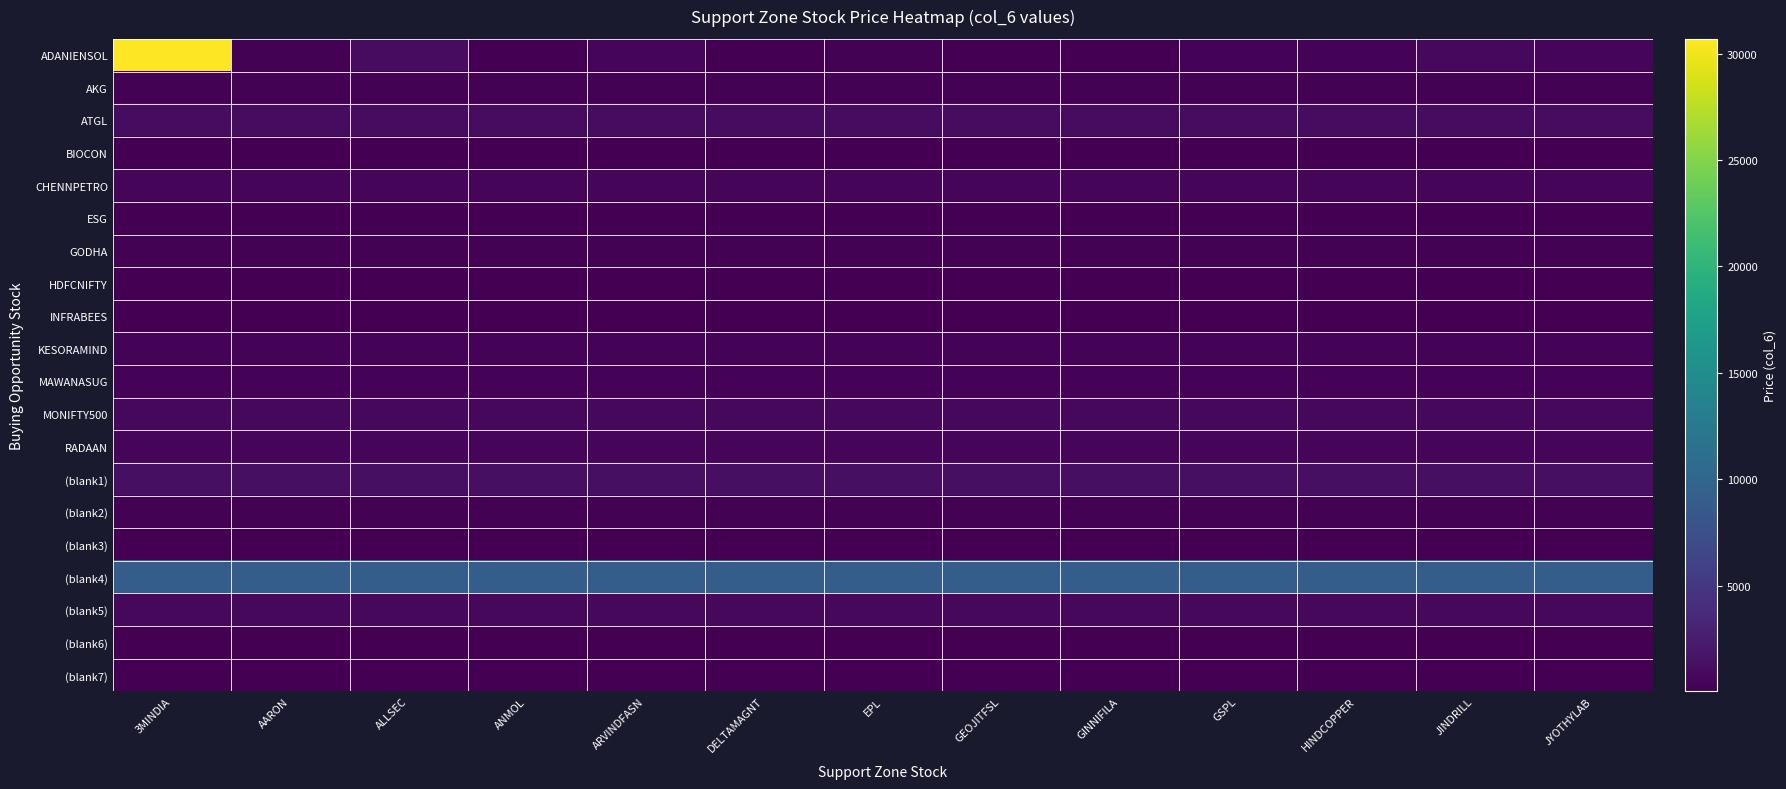

List the series in order of their peak value, lowest first.

INFRABEES, BIOCON, (blank7), (blank6), ESG, HDFCNIFTY, (blank3), GODHA, (blank2), AKG, KESORAMIND, MAWANASUG, RADAAN, CHENNPETRO, (blank5), MONIFTY500, ATGL, (blank1), (blank4), ADANIENSOL